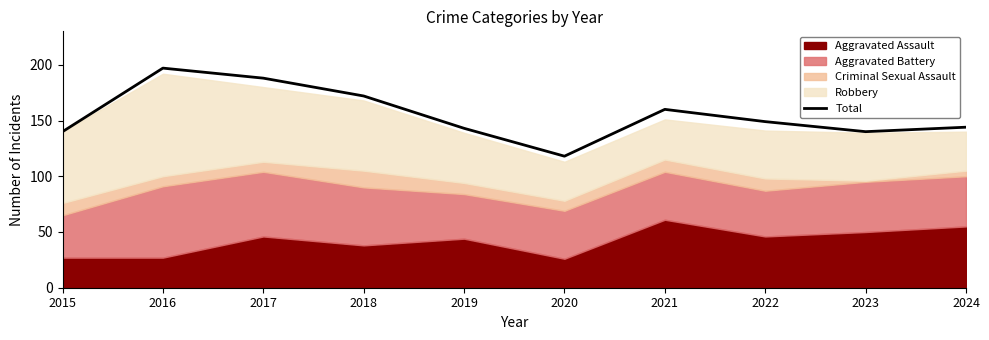

What is the sum of all values?

1551